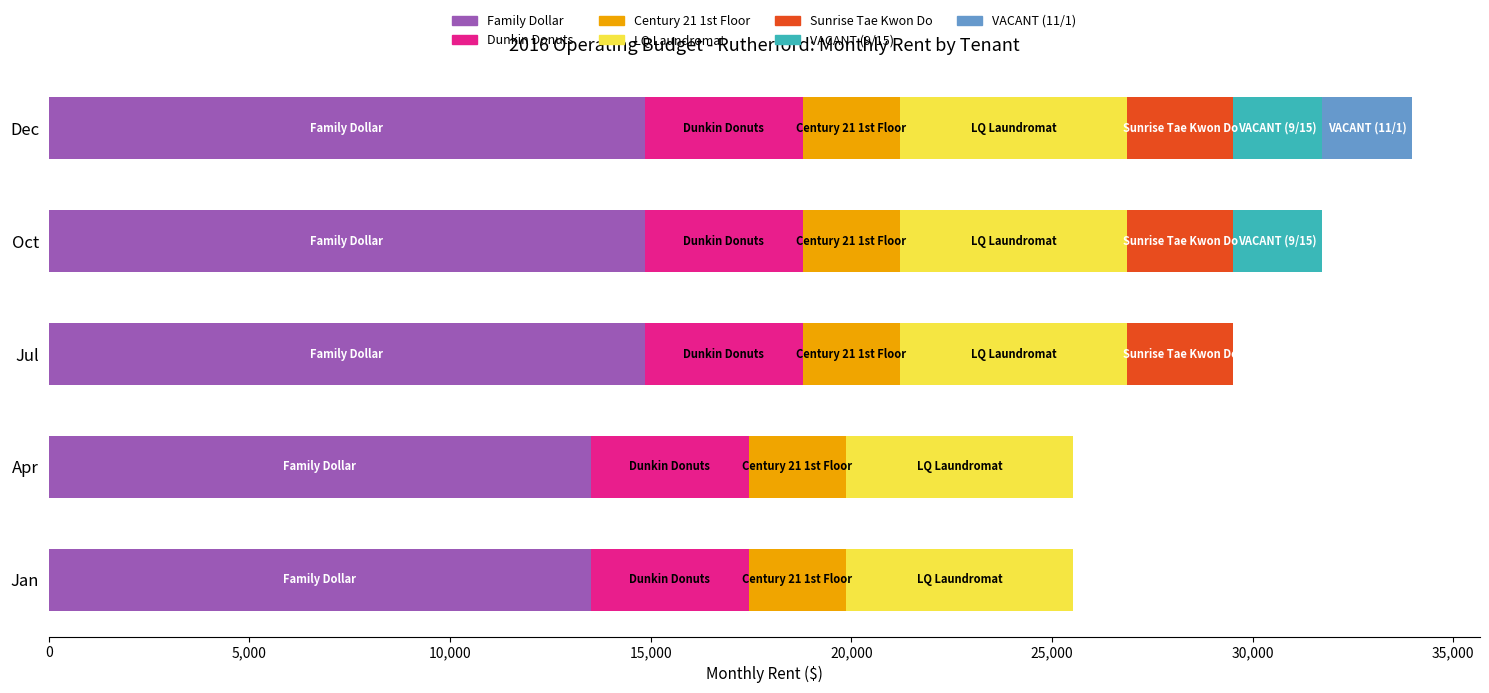

What is the sum of the Family Dollar values at Apr and Jul?

28350.0